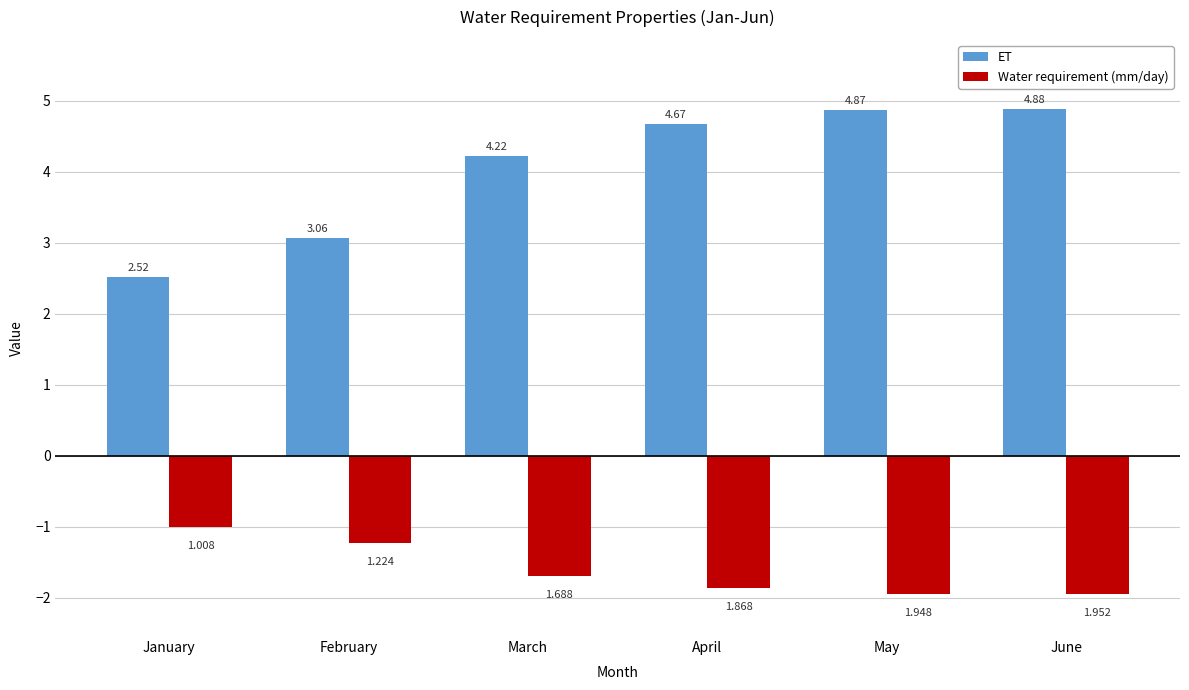

Where is ET nearest to the value 3?

February